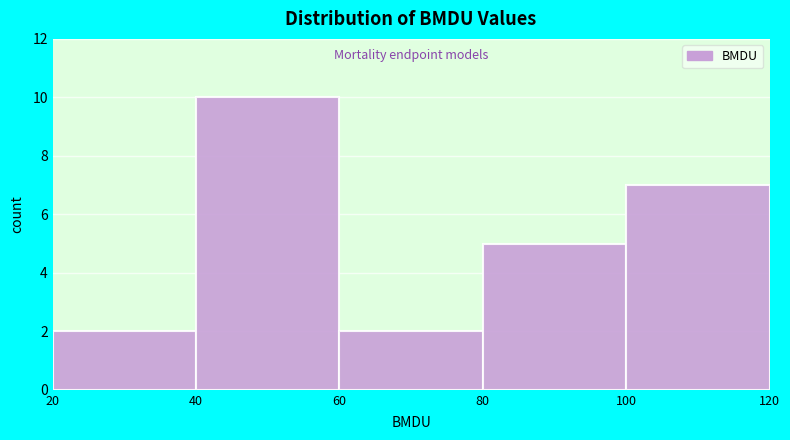

Reading left to right, transcribe this chart: for each bar, give the range it covers on the x-axis and its height. The values are not printed on the chart, so give them approximately, as read against the axis.

20 to 40: 2
40 to 60: 10
60 to 80: 2
80 to 100: 5
100 to 120: 7